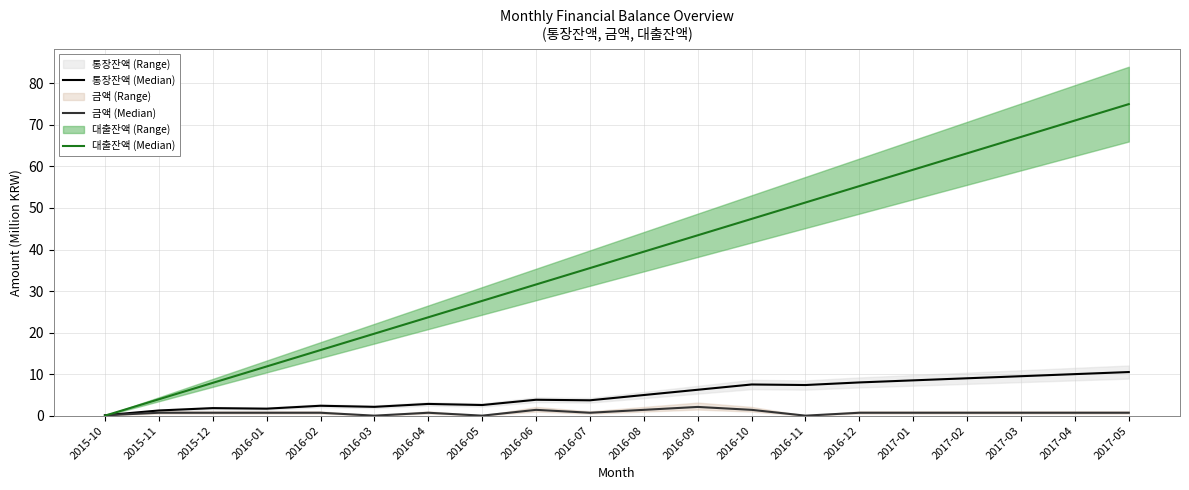

The 대출잔액 (Median) series shows 4.8 at 2015-12. True or false?

False